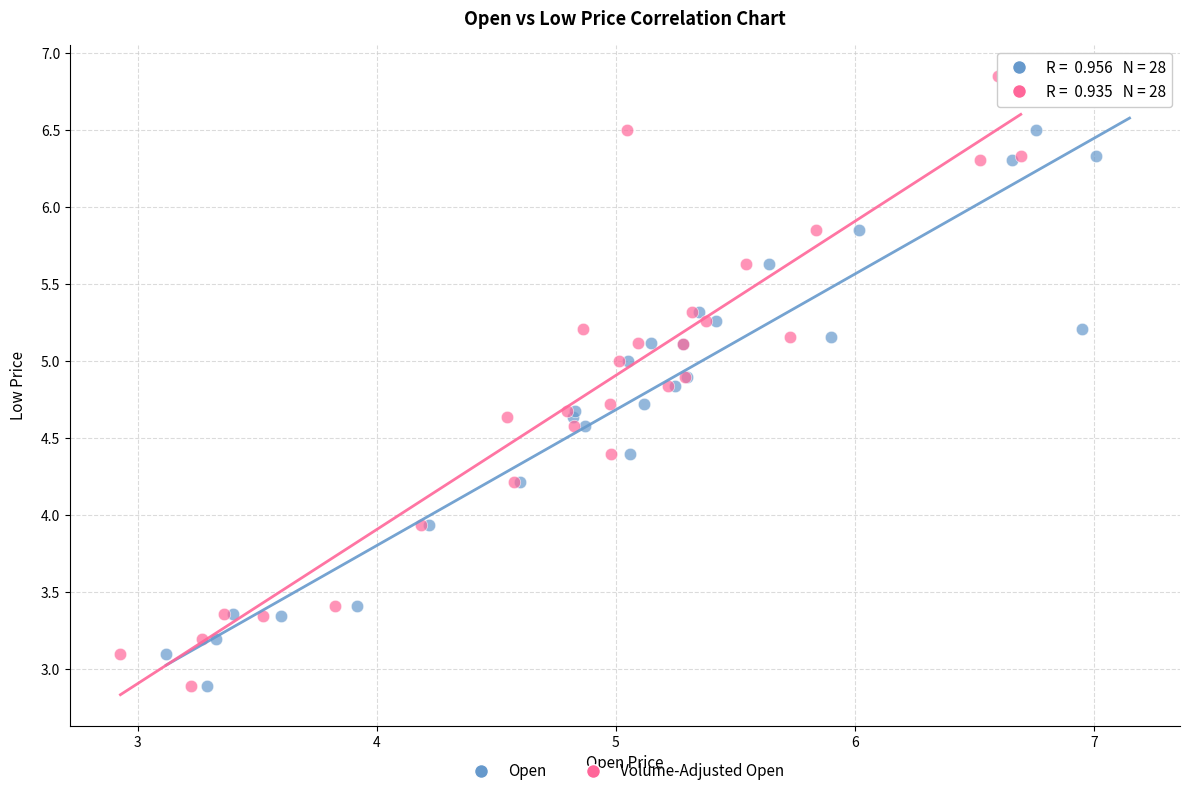

What are all the series names shown in the legend?

Open, Volume-Adjusted Open